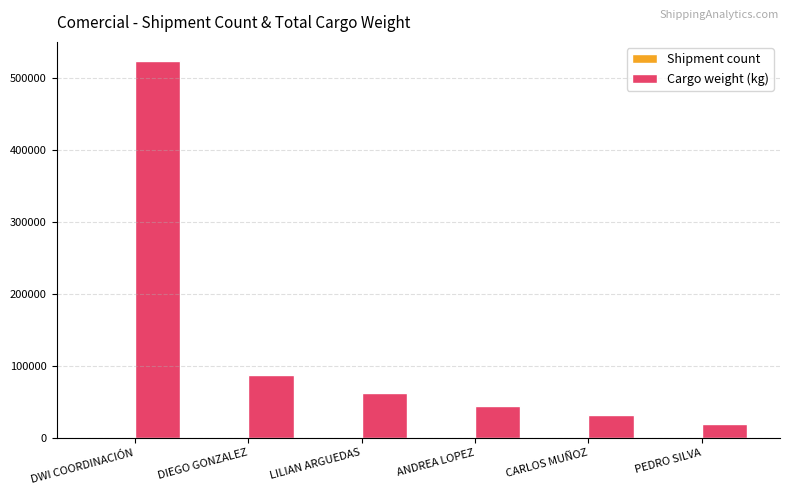

Are the bars horizontal?

No